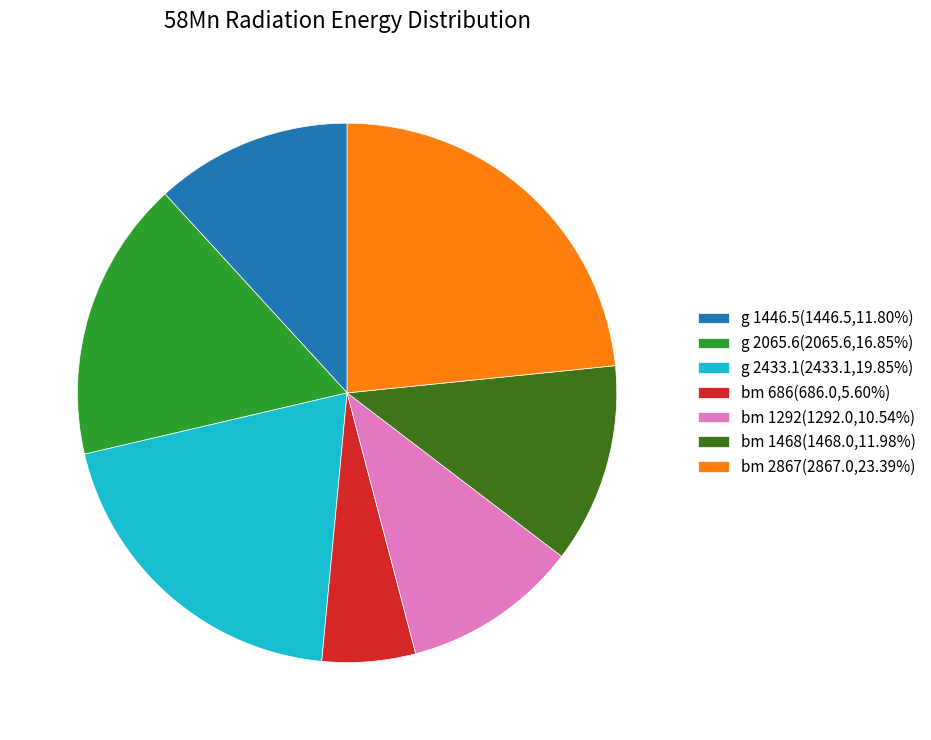

Do g 2433.1(2433.1,19.85%) and bm 1292(1292.0,10.54%) together represent more than half of the pie?

No